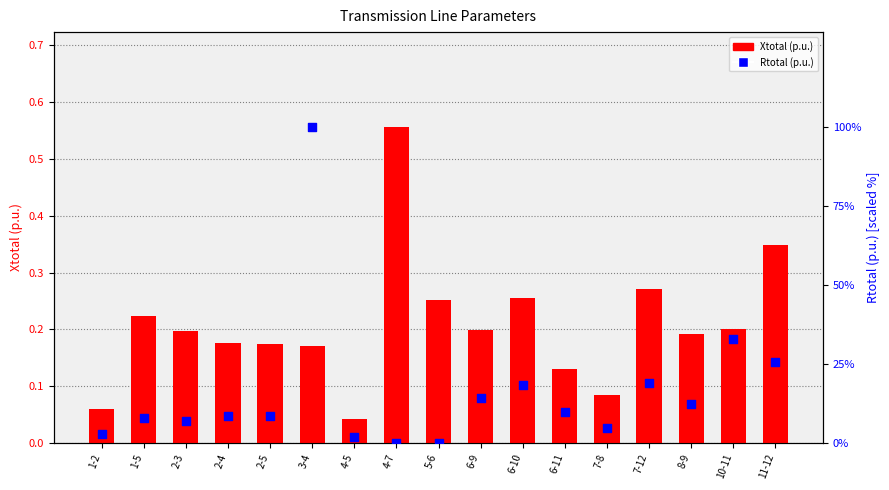

What is the total value across all series at 7-12?

19.2